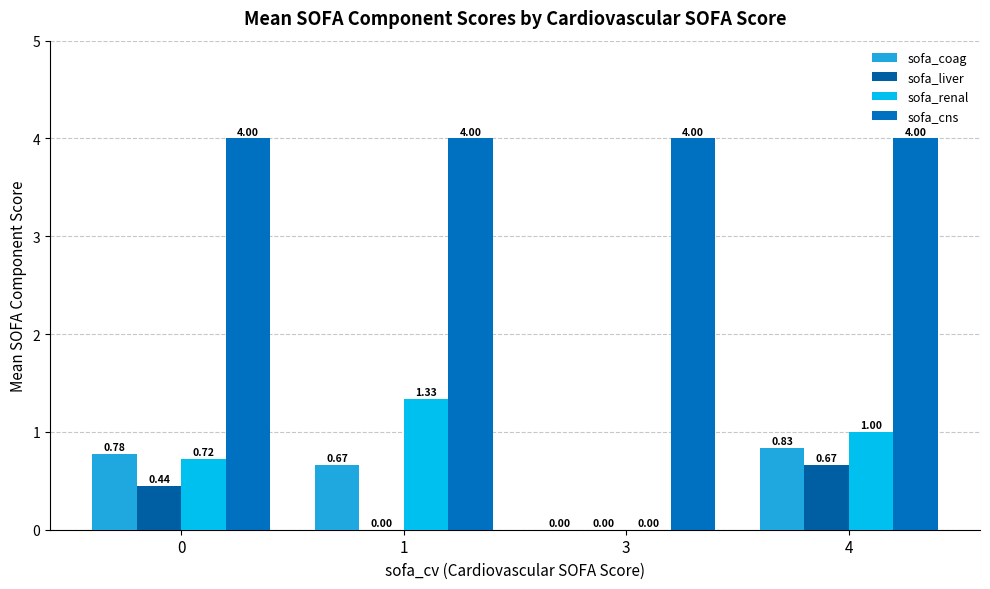

How many groups of bars are there?

4